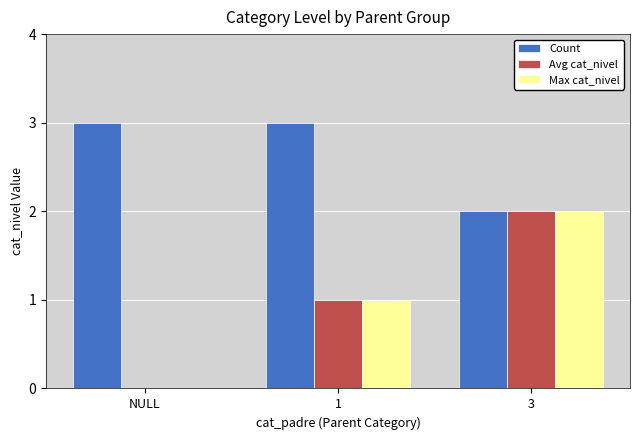

Does the chart contain stacked bars?

No